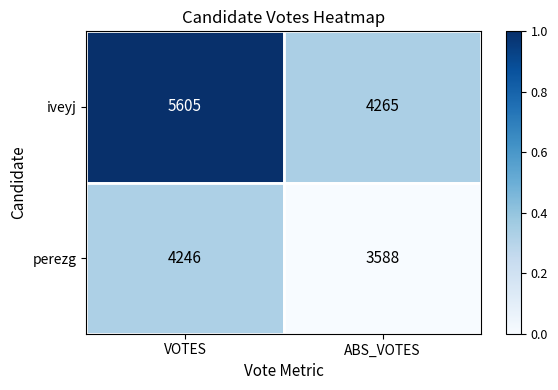

At which category does the chart reach its minimum across all series?

ABS_VOTES